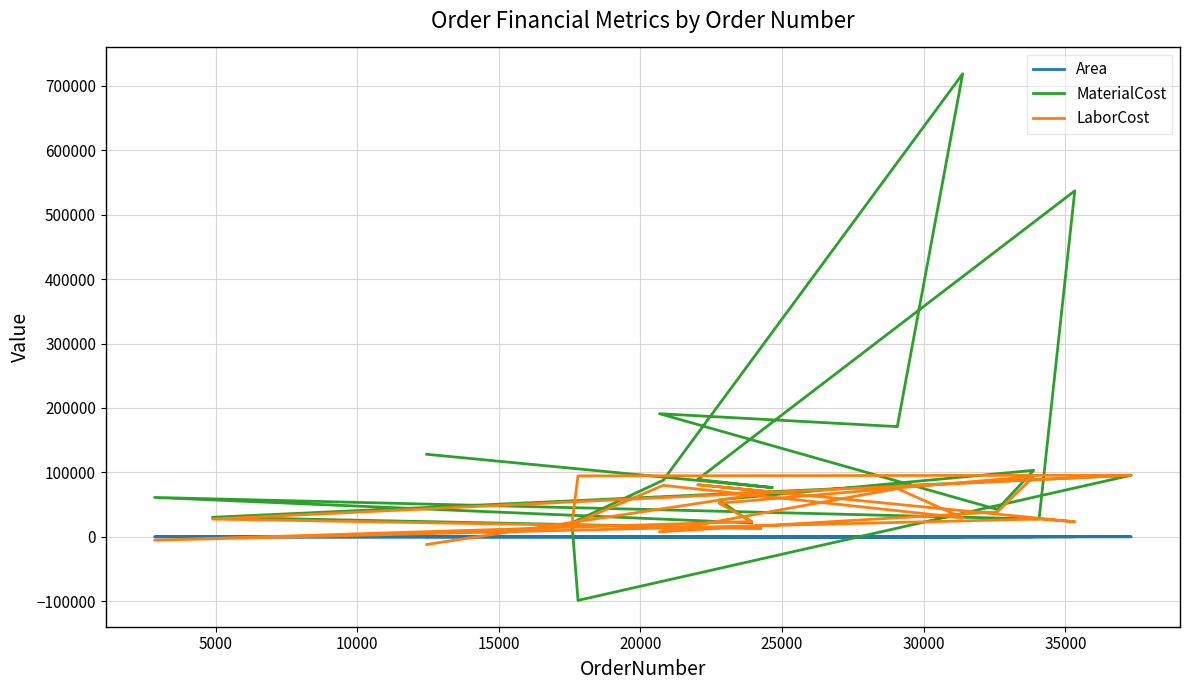

Is it true that LaborCost equals 26669.4 at 5000?

False